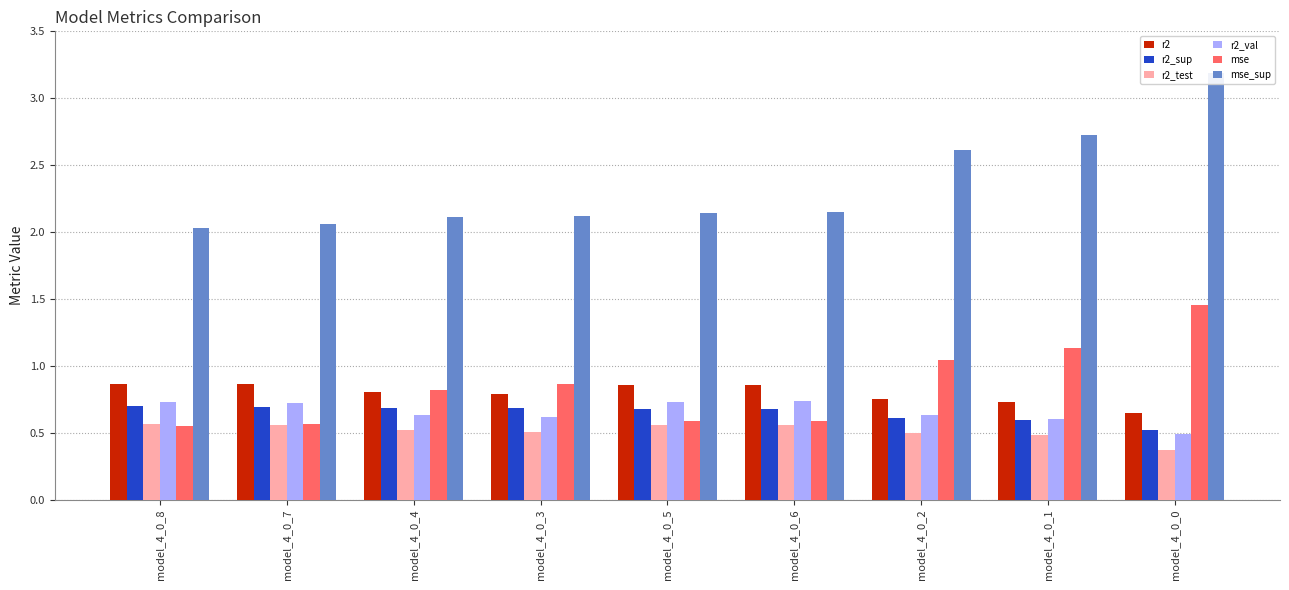

How many r2 values are between 0 and 1?

9